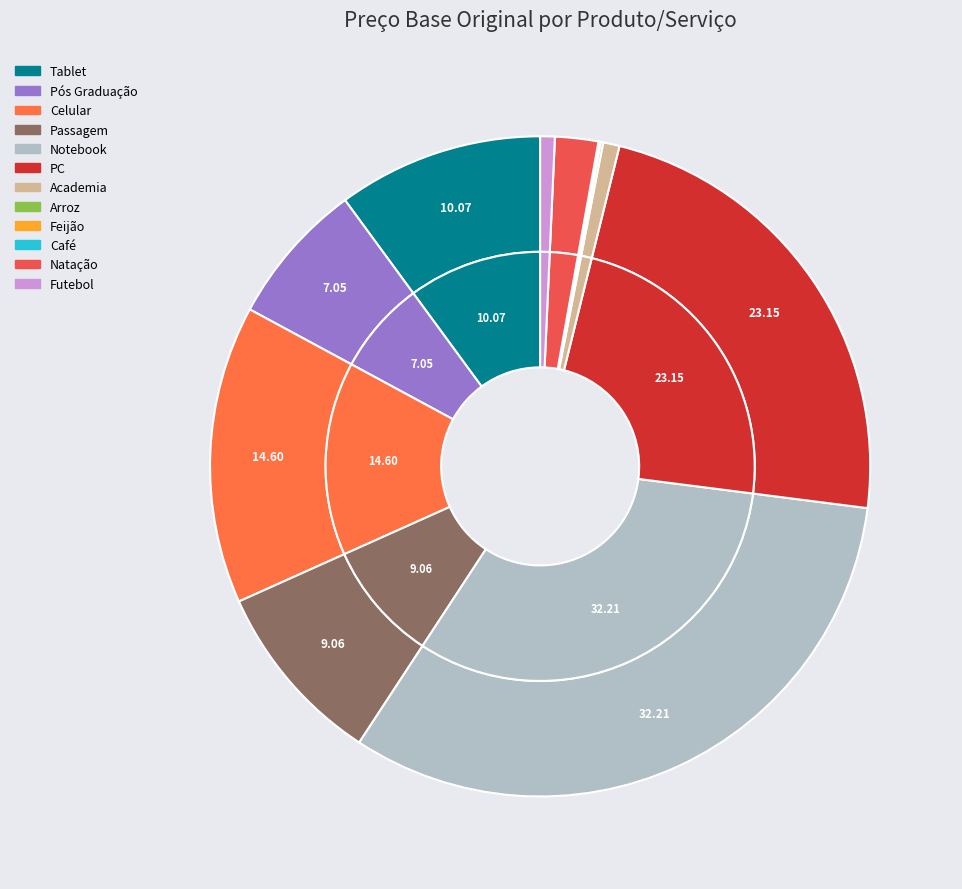

To the nearest percent, what is the combined percentage of Academia and Tablet?

11%